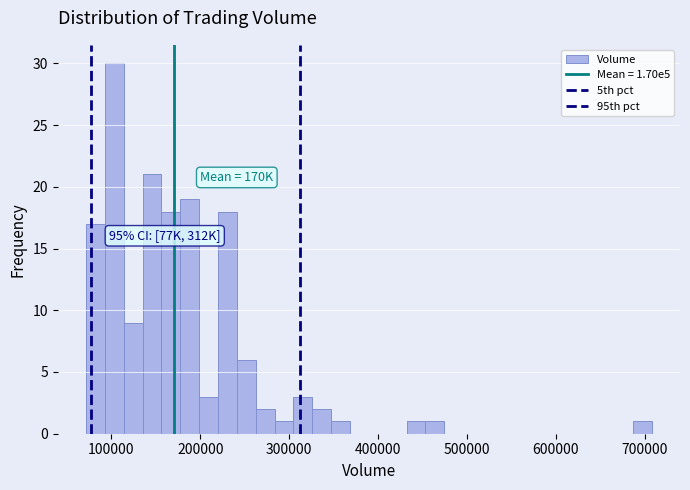

Around what value on the x-axis is the tallest bar? Give the approximate position of its centre, as read against the axis.

100000